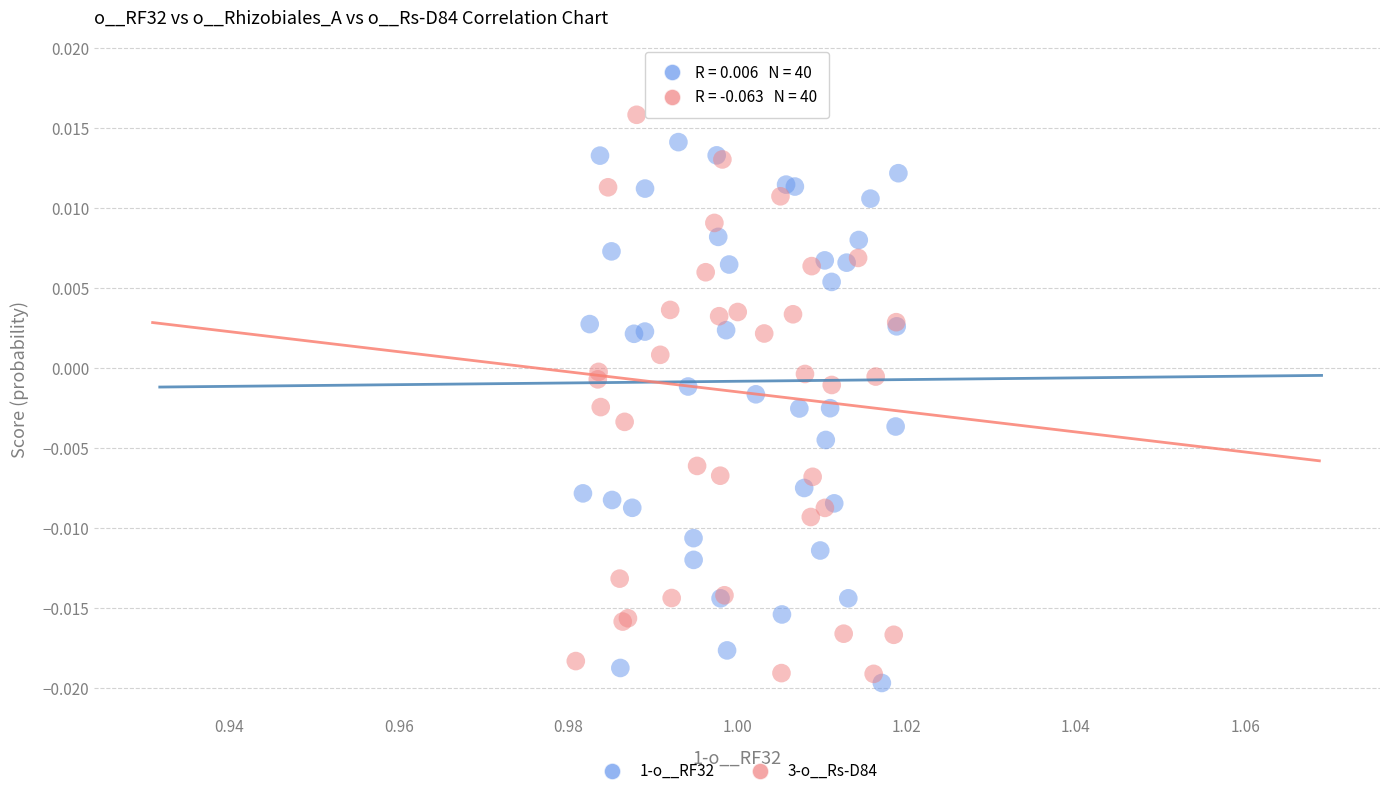

What are all the series names shown in the legend?

1-o__RF32, 3-o__Rs-D84